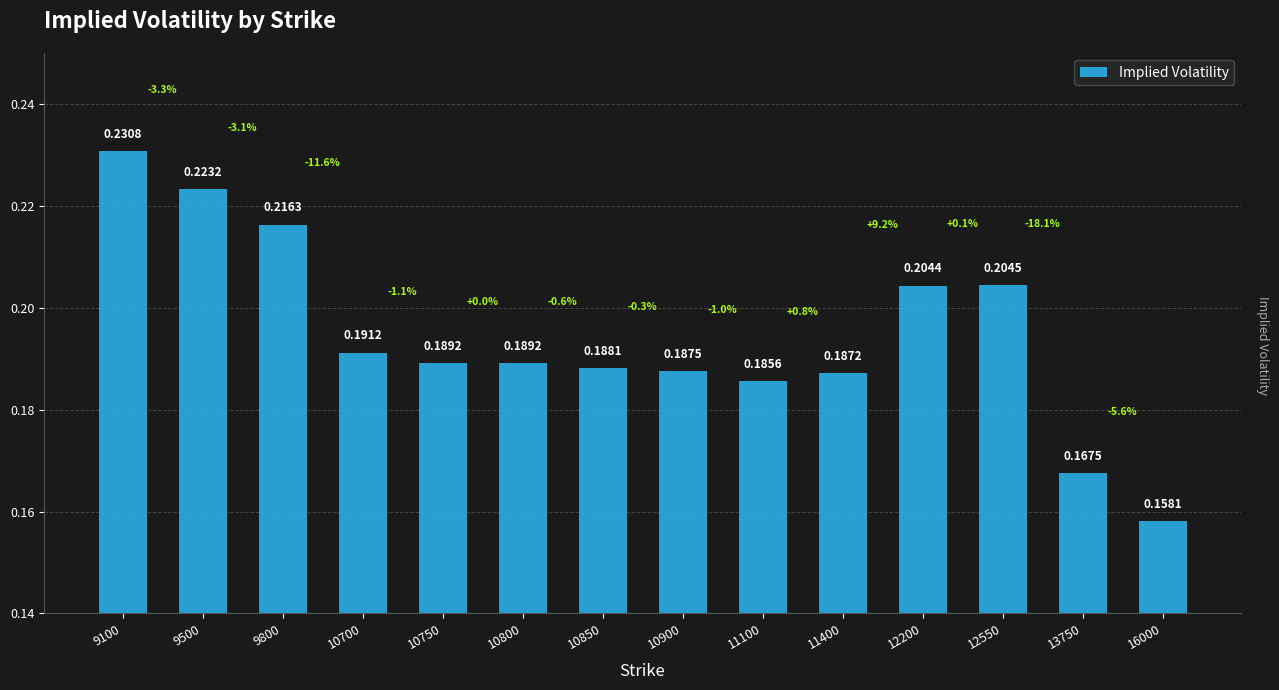

What is the sum of all values?

2.7